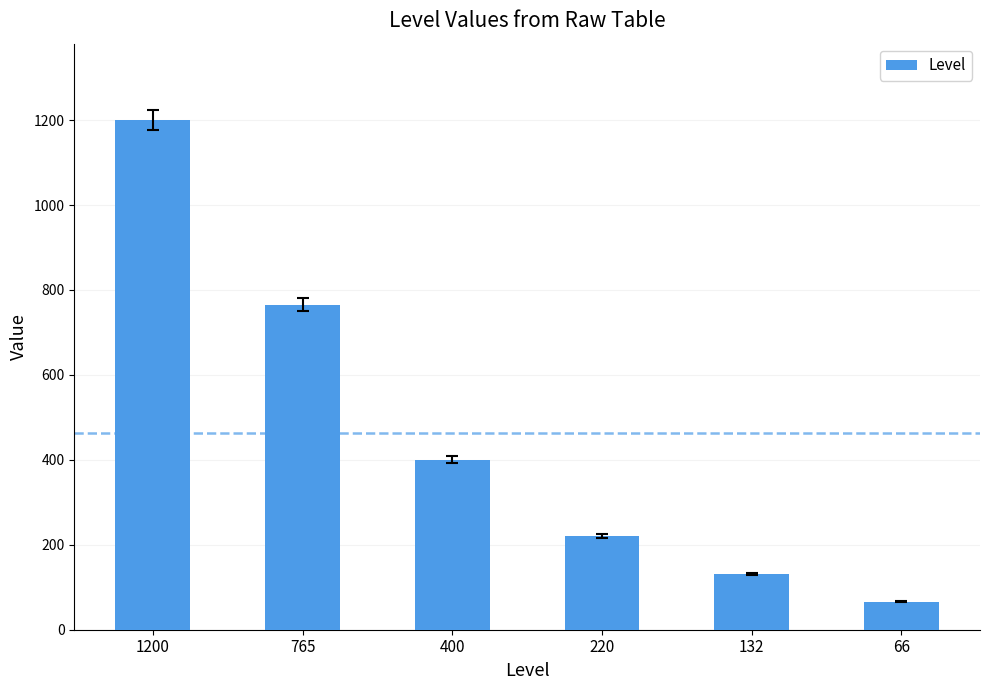

What is the change in value from 132 to 66?

-66